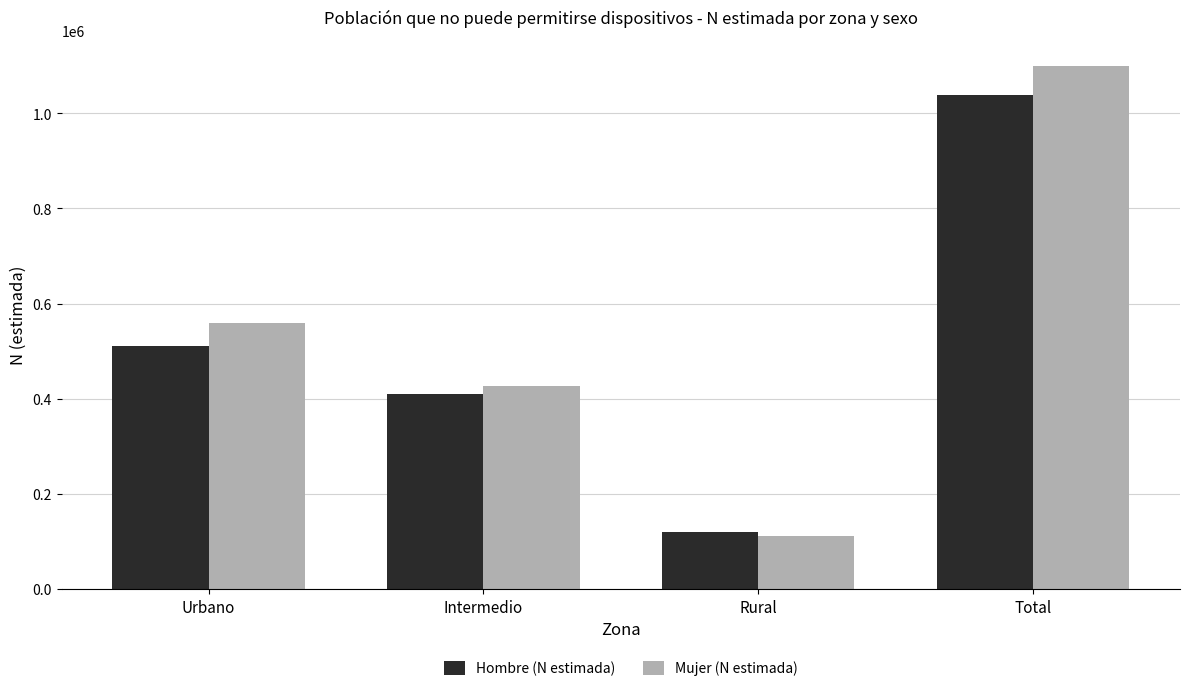

List the series in order of their peak value, lowest first.

Hombre (N estimada), Mujer (N estimada)